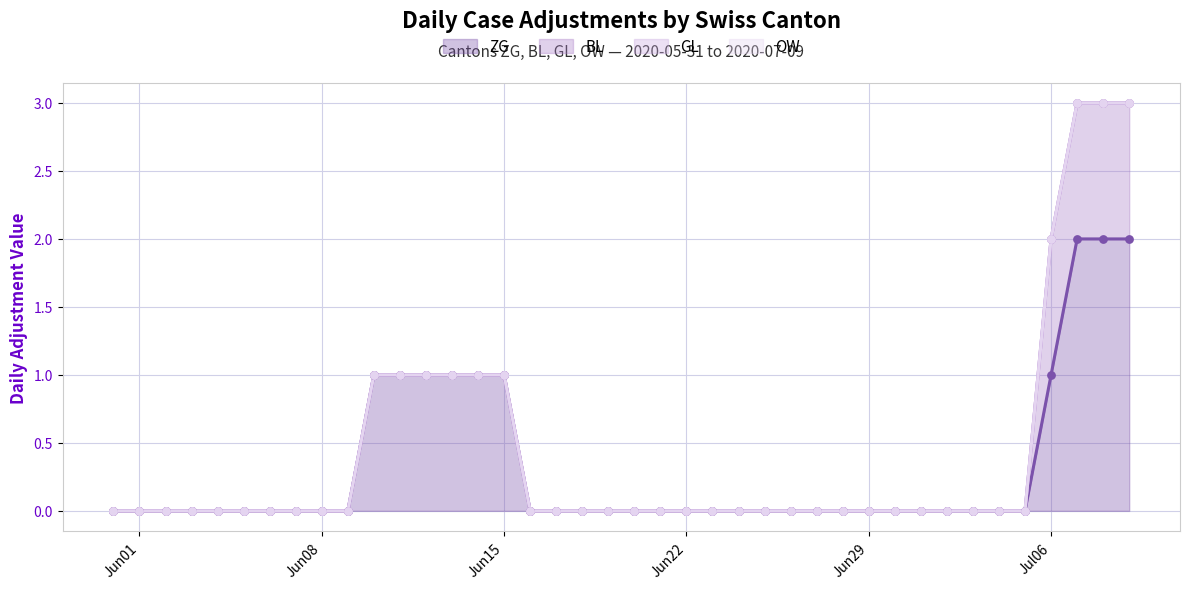

Is it true that ZG equals 1 at Jun22?

False